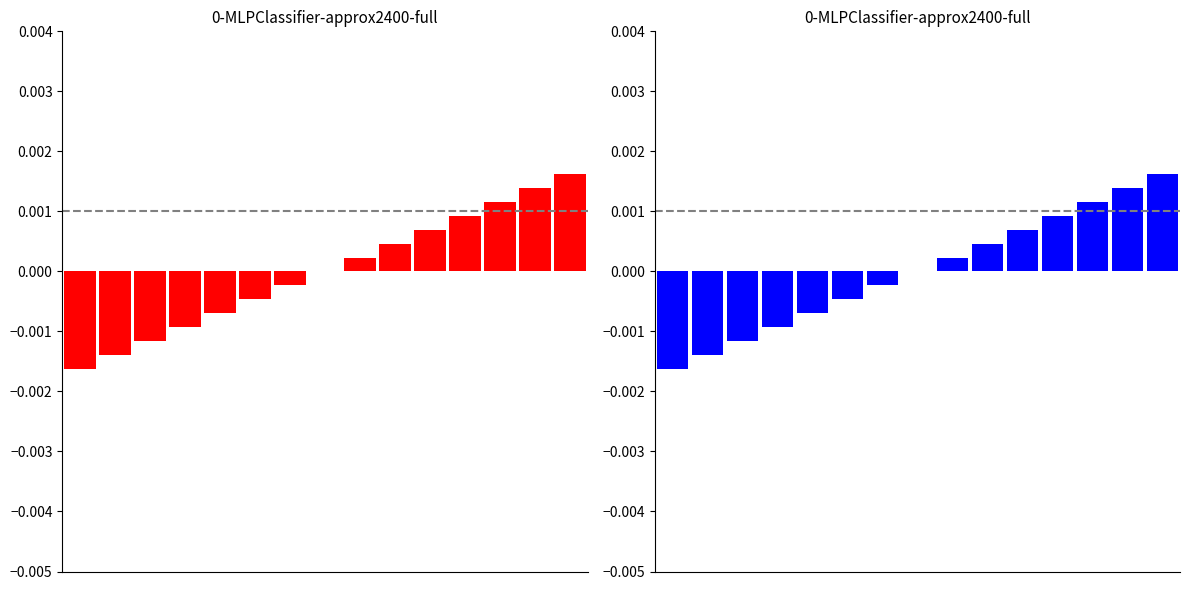

Rank the categories by value from lowest to highest.

0, 1, 2, 3, 4, 5, 6, 7, 8, 9, 10, 11, 12, 13, 14